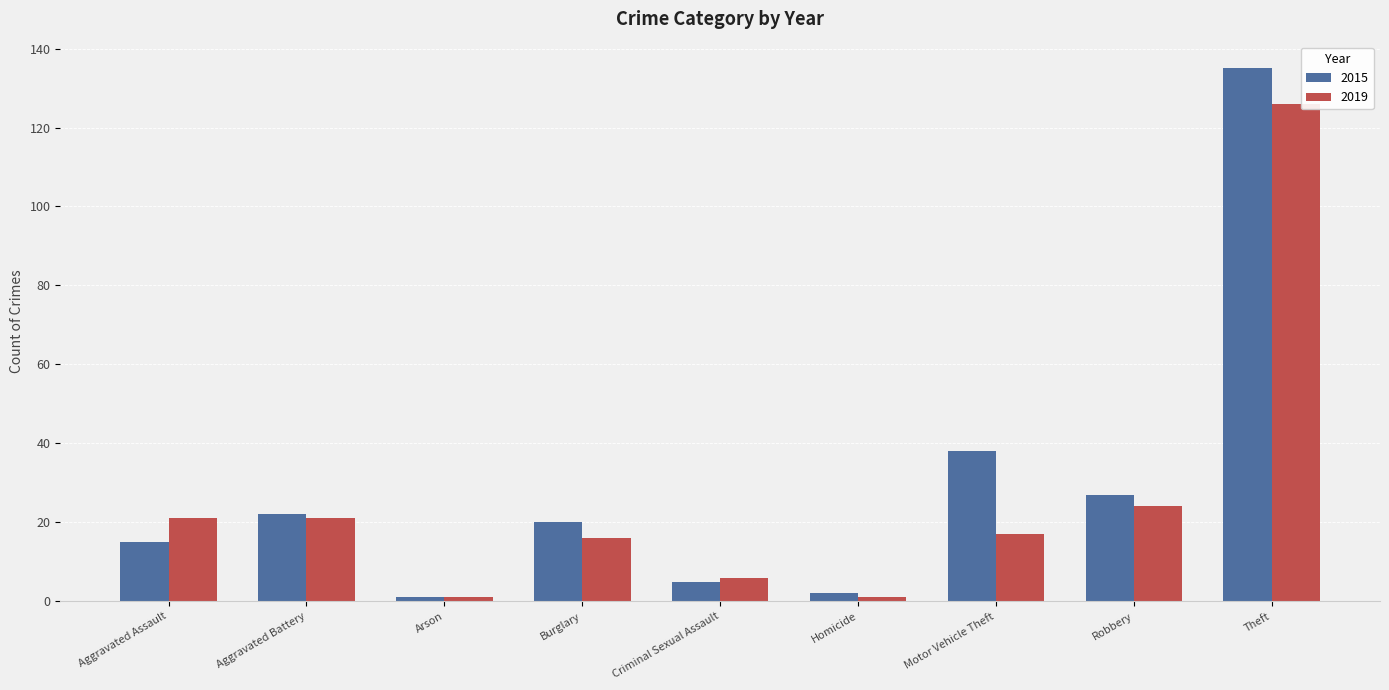

What is the label of the 5th bar from the right?

Criminal Sexual Assault